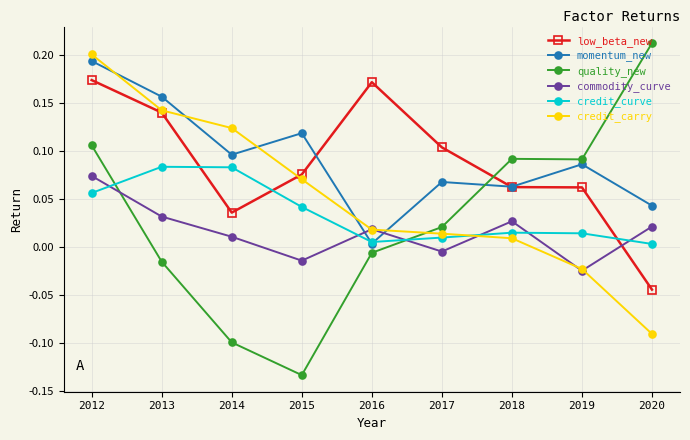

Is this an area chart (filled region under the line)?

No